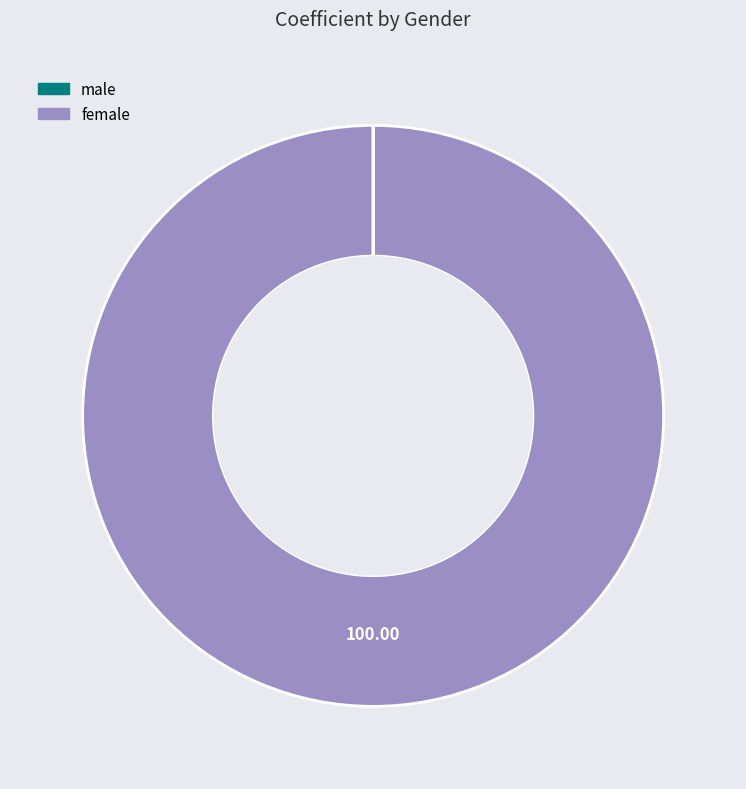

Does male account for over 50% of the chart?

No